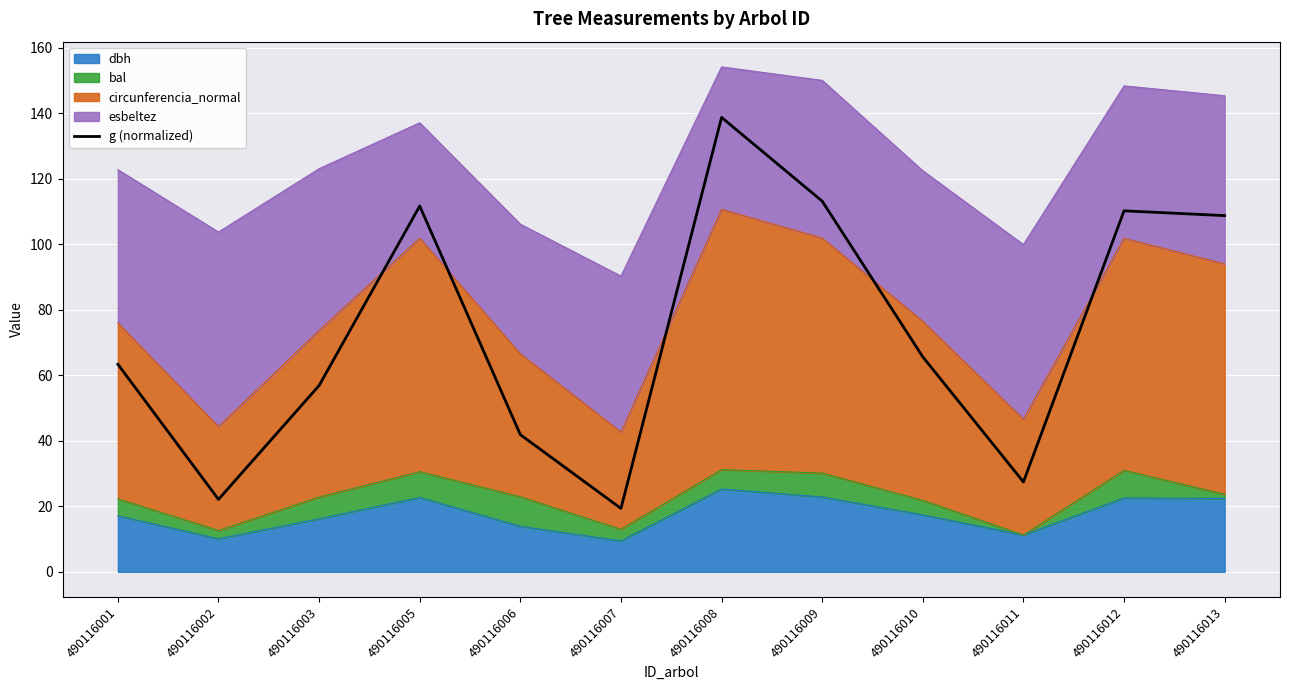

Is it true that the value at 490116009 is 58.1?

False